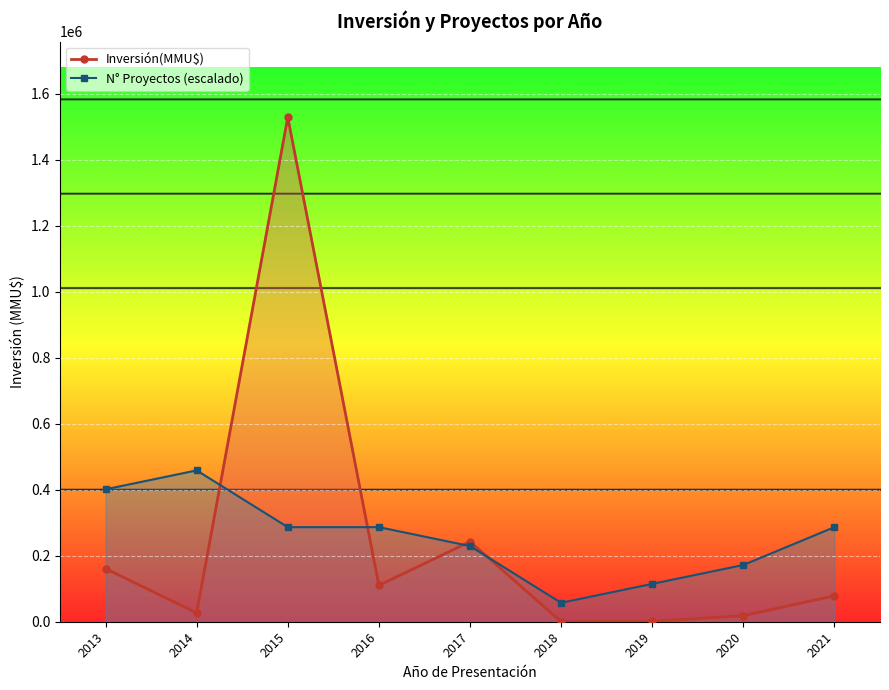

What is the difference between the maximum and minimum values in the N° Proyectos (escalado) series?

401493.8